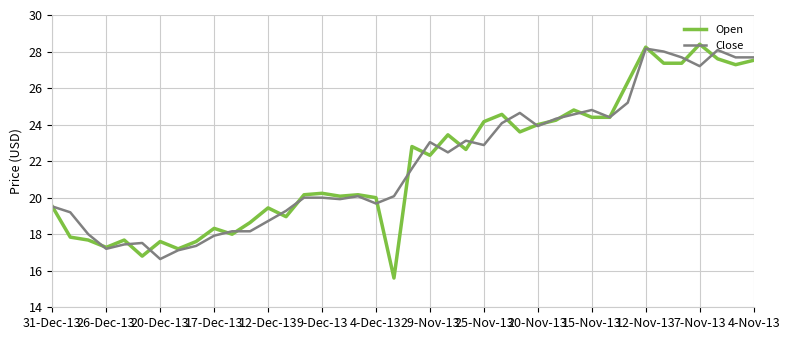

What are all the series names shown in the legend?

Open, Close